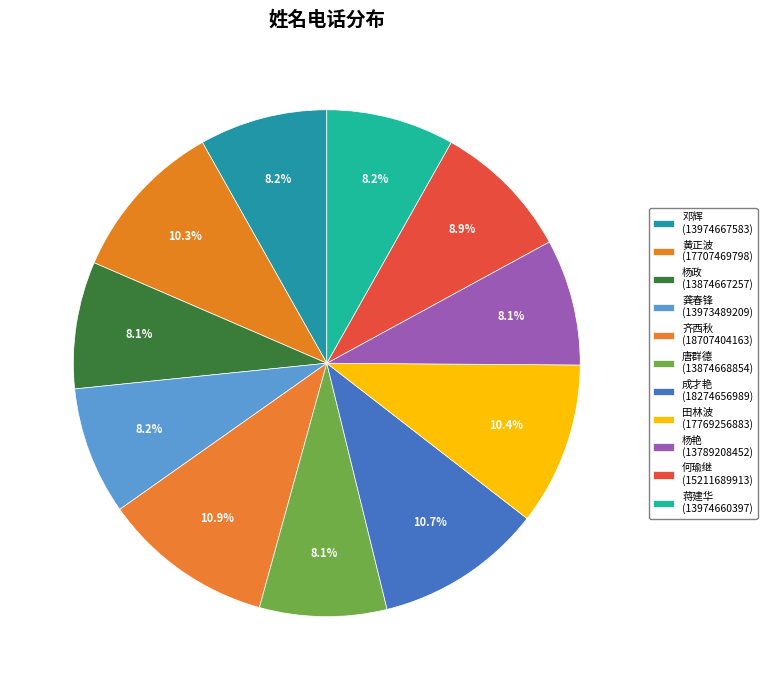

Is the sum of 田林波 and 龚春锋 greater than half?

No